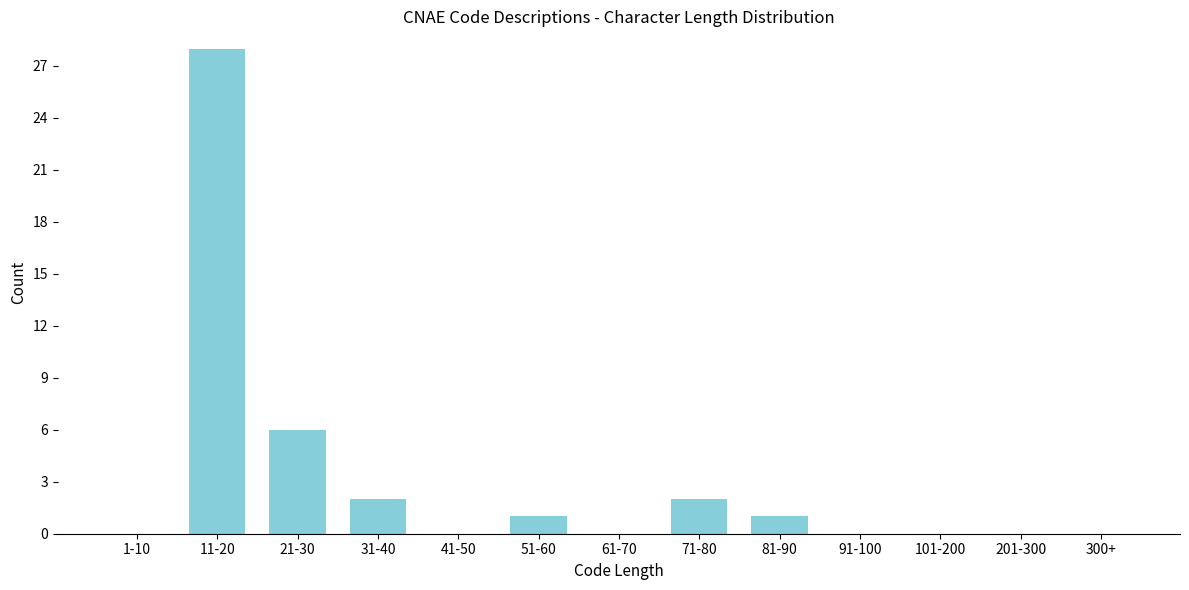

Reading left to right, extract all data points from this chart.

1-10=0	11-20=28	21-30=6	31-40=2	41-50=0	51-60=1	61-70=0	71-80=2	81-90=1	91-100=0	101-200=0	201-300=0	300+=0